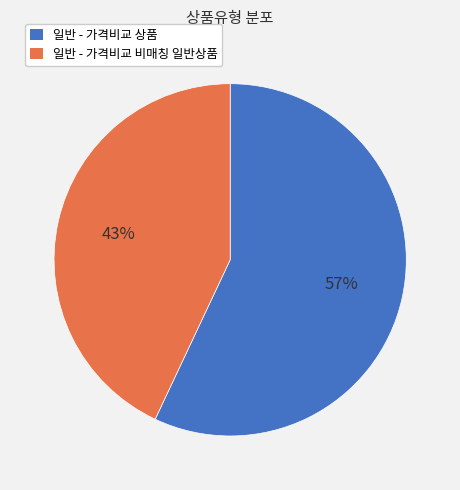

What is the ratio of the value at 일반 - 가격비교 상품 to the value at 일반 - 가격비교 비매칭 일반상품?

1.3